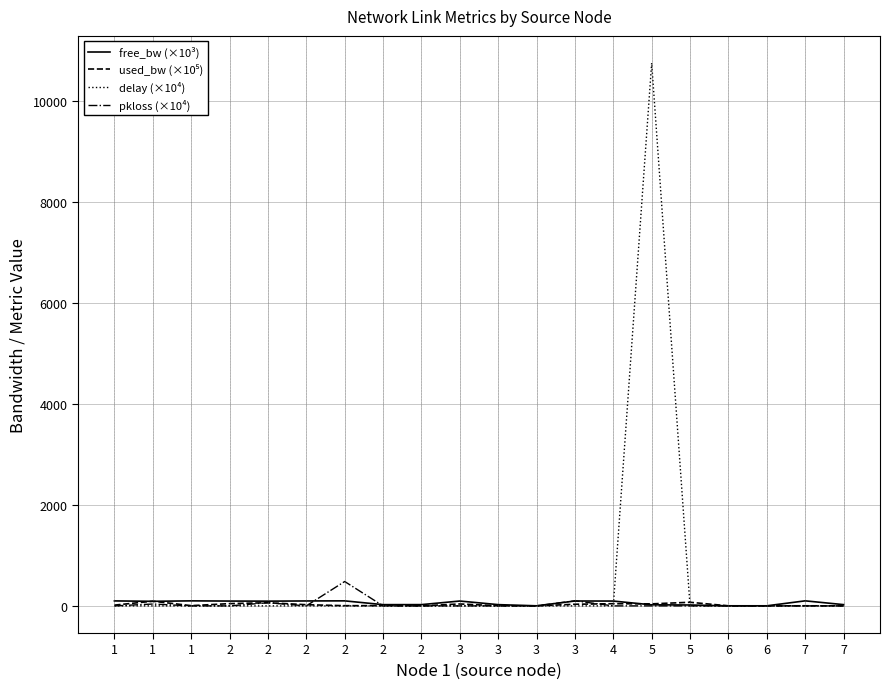

Which has a higher value, 1 or 2?

1